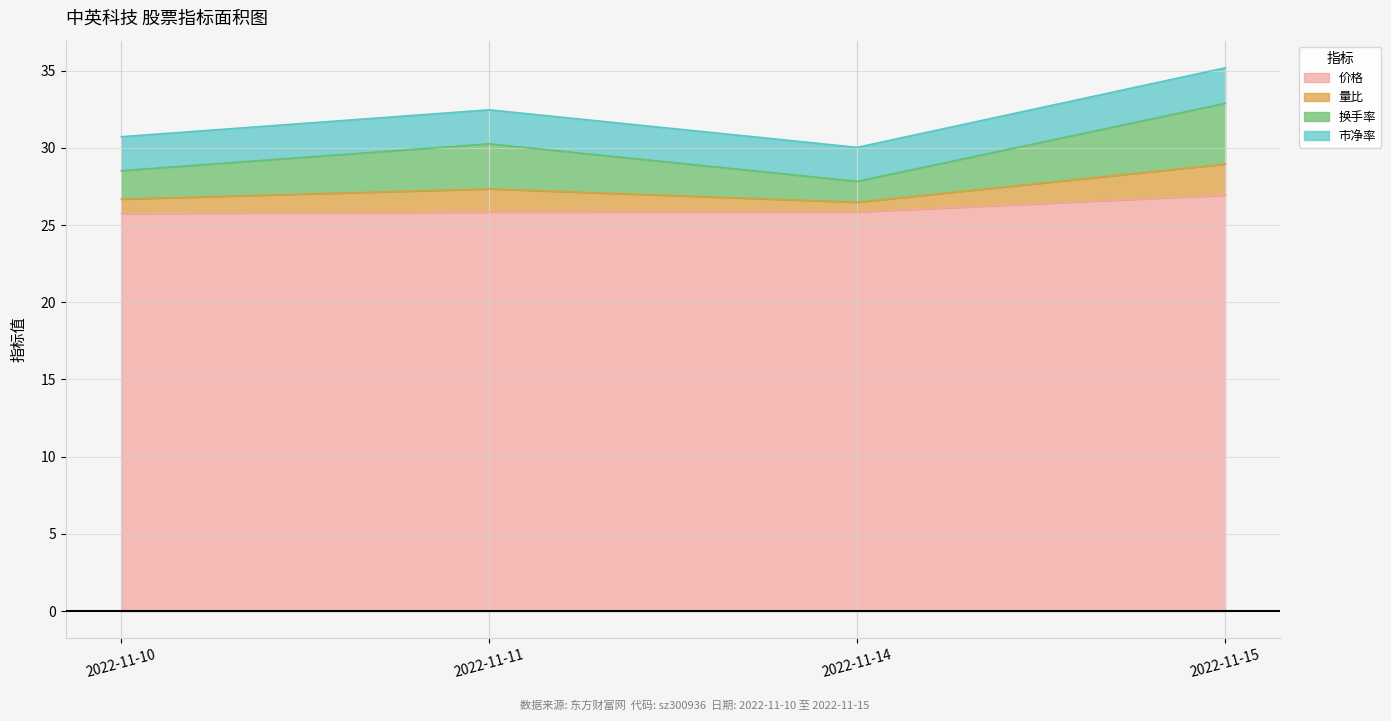

Which category has the lowest value in the 量比 series?

2022-11-14